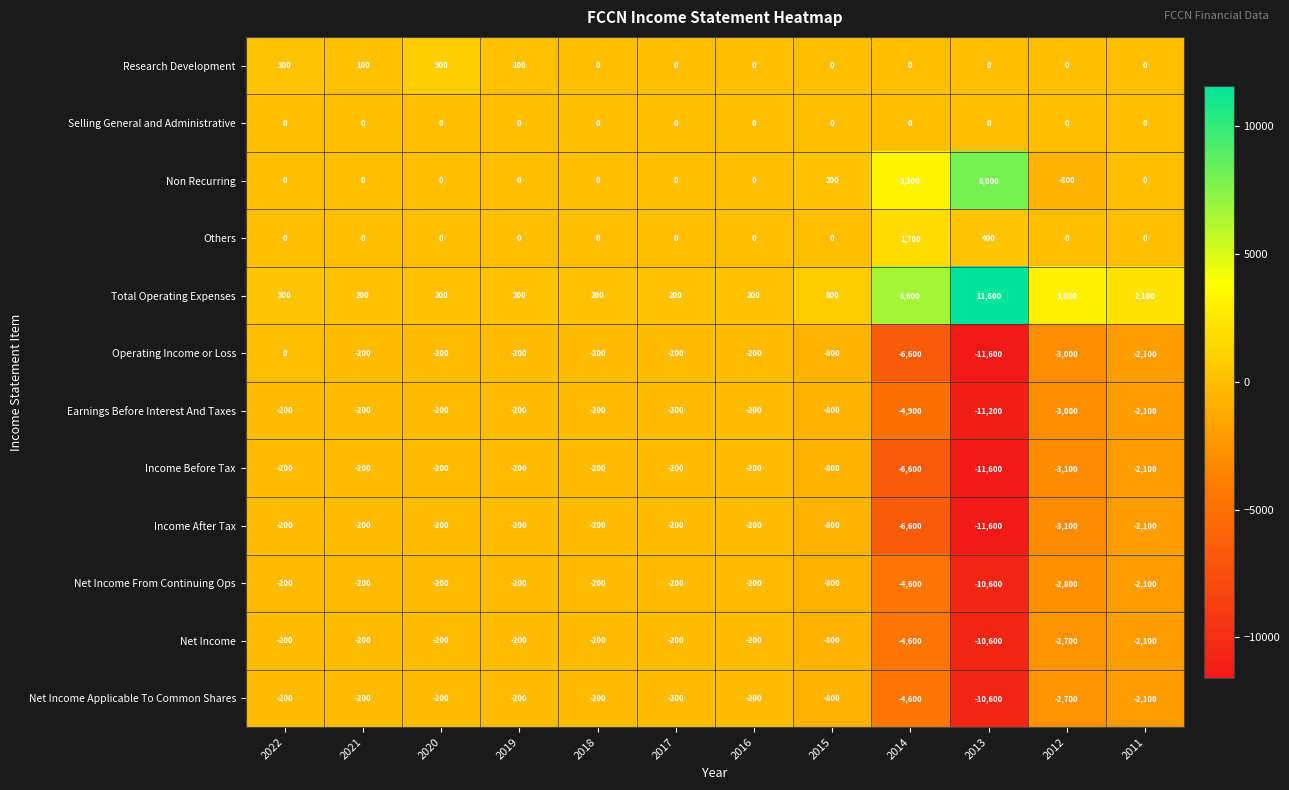

What is the smallest value displayed?

-11600